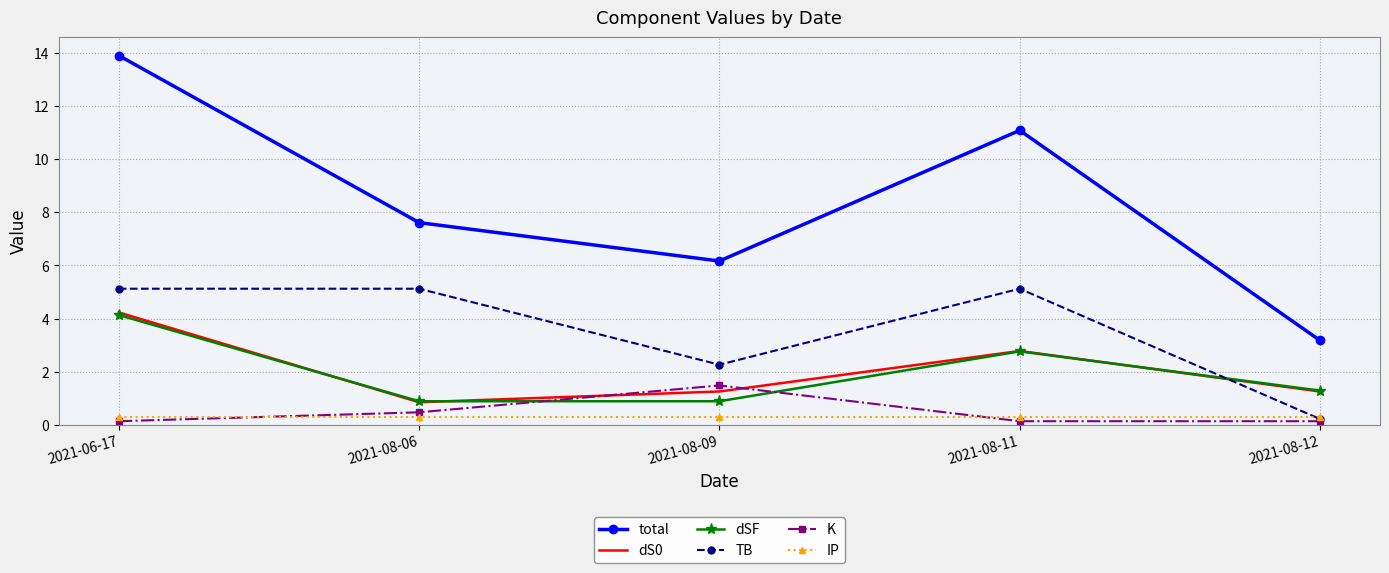

At how many categories does at least one series exceed 3?

5